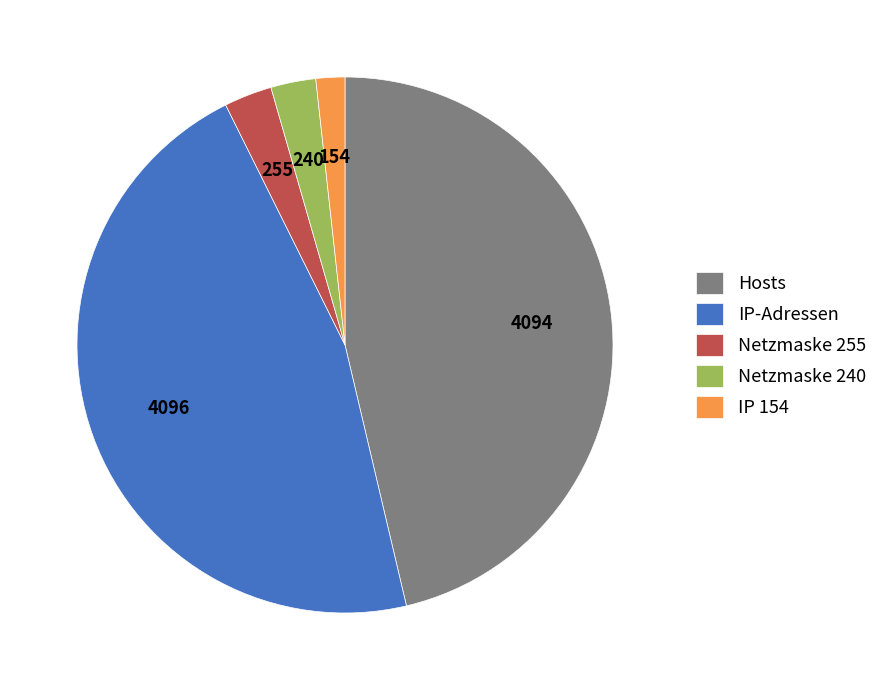

True or false: Hosts accounts for 46% of the total.

True